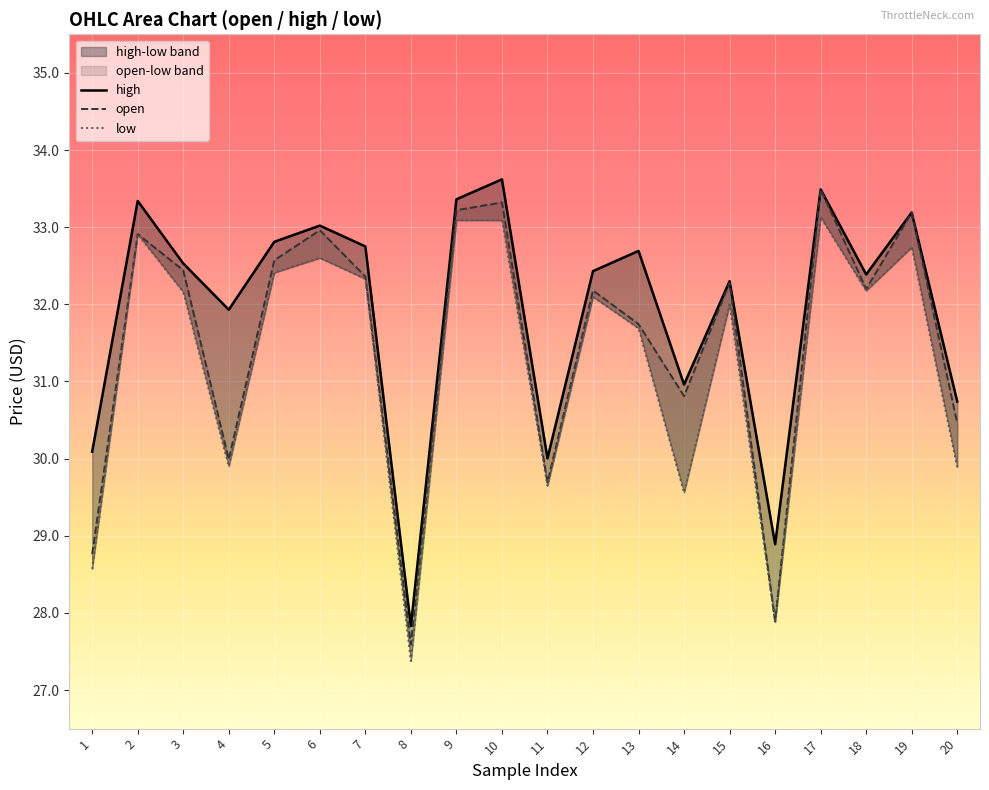

What is the value of the open point at the 4th from the left?

30.0